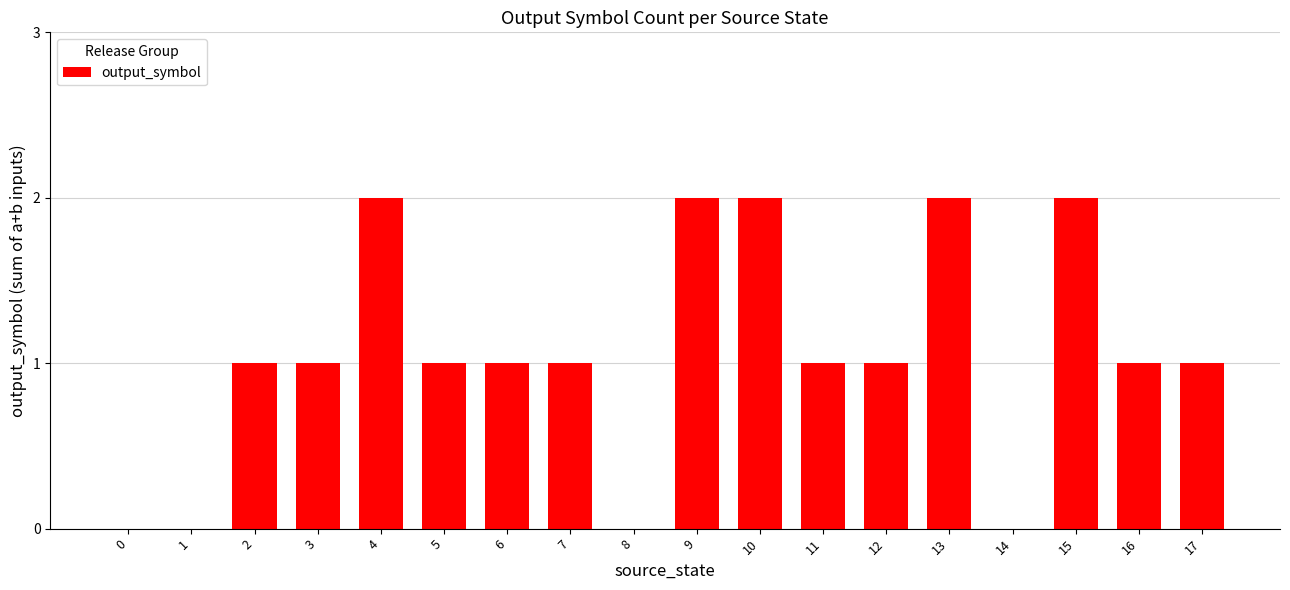

True or false: the data shows -1 at 1.

False